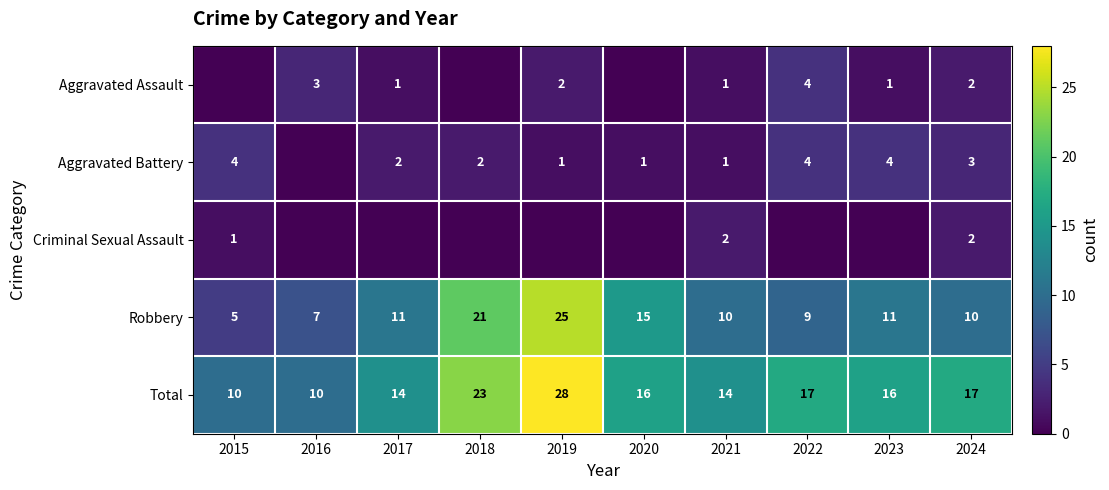

Is it true that Total equals 8 at 2021?

False